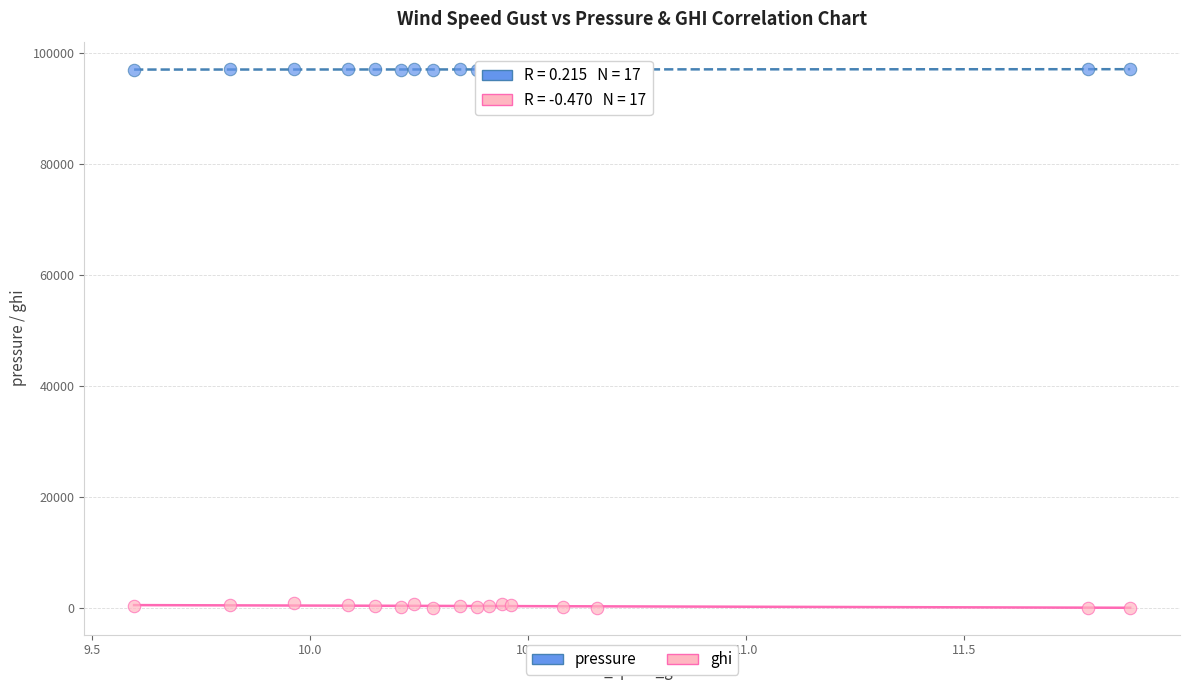

Which series reaches the maximum Y coordinate?

pressure